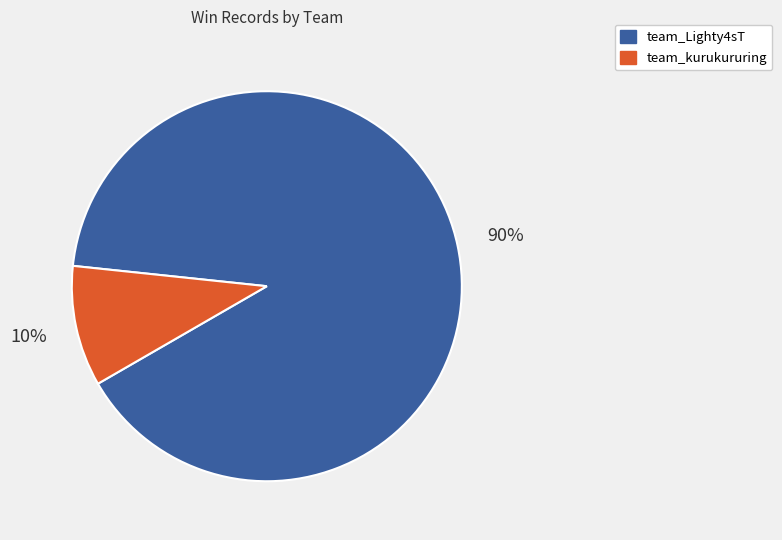

Combined, do team_kurukururing and team_Lighty4sT account for over 50%?

Yes